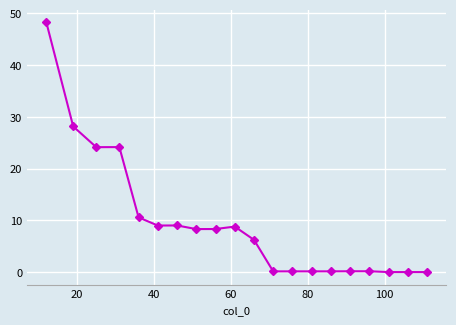

Is this an area chart (filled region under the line)?

No